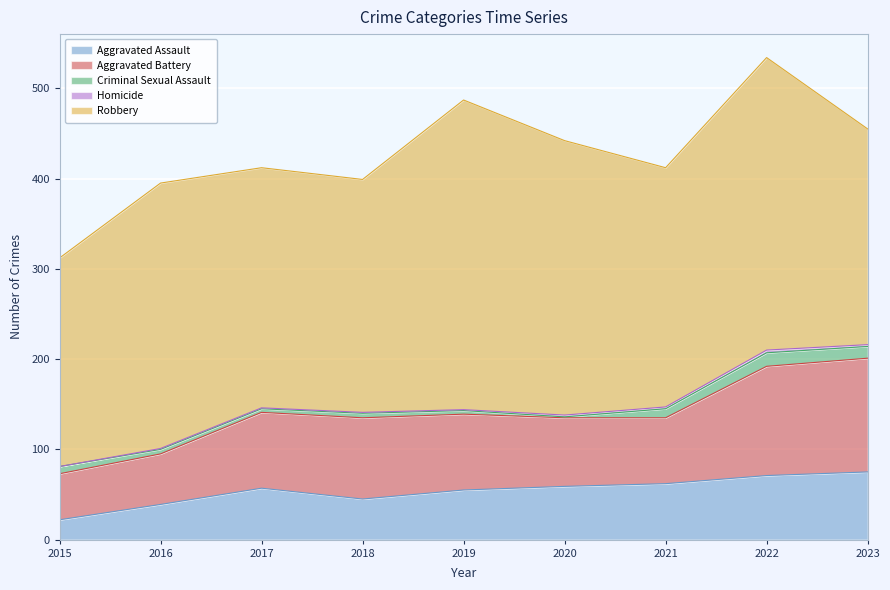

What is the sum of all Criminal Sexual Assault values?

65